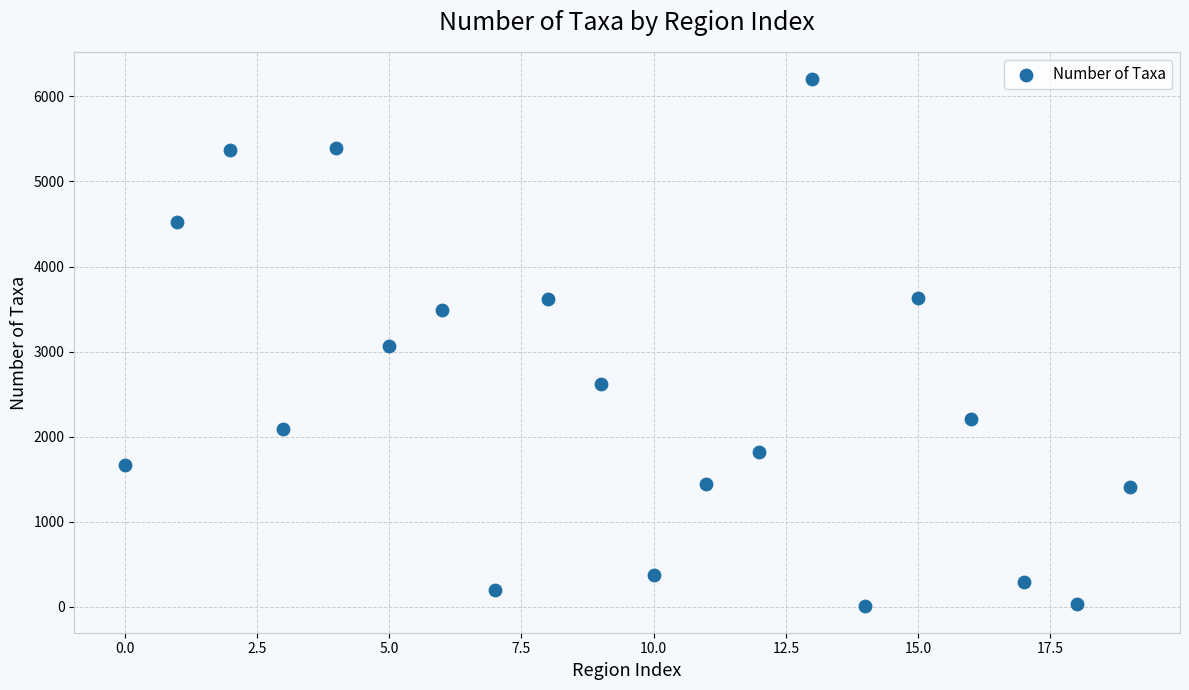

What is the range of Y values (max minus min)?

6207